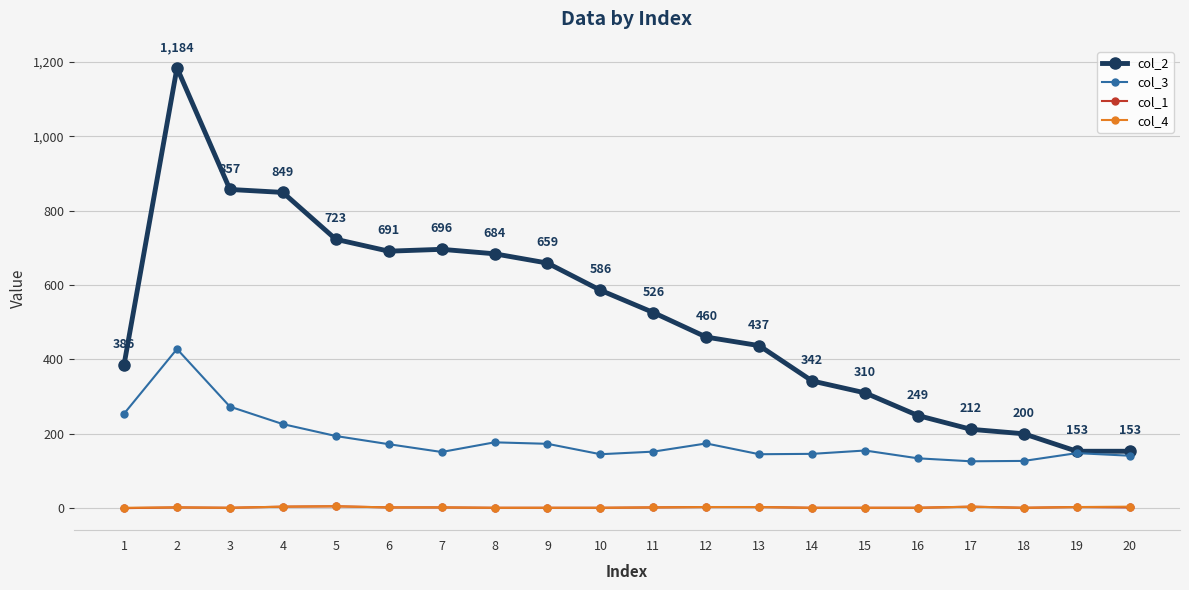

Which series changed the most between 9 and 11?

col_2